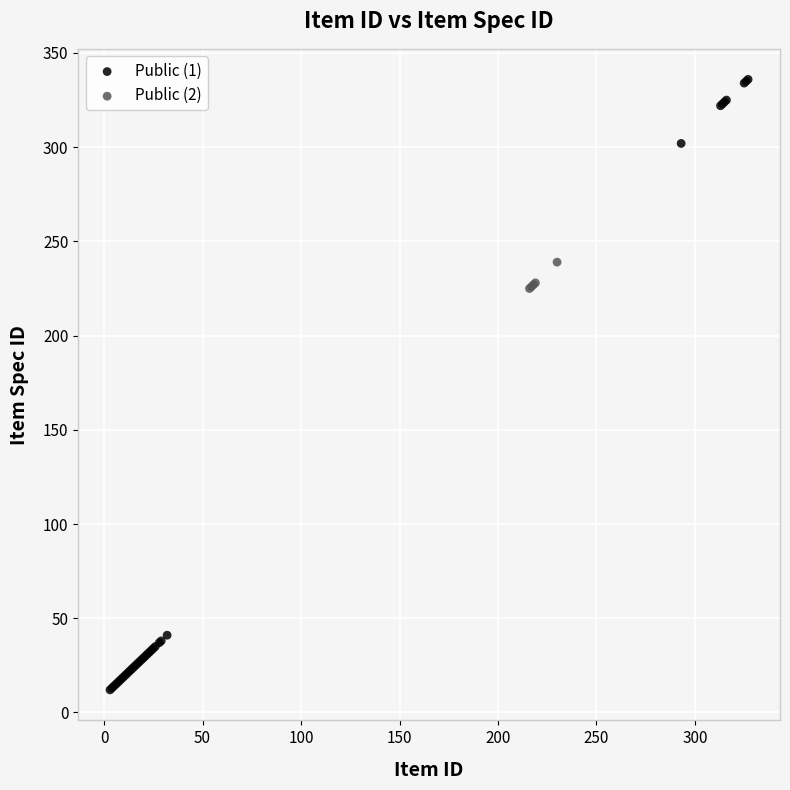

What are all the series names shown in the legend?

Public (1), Public (2)